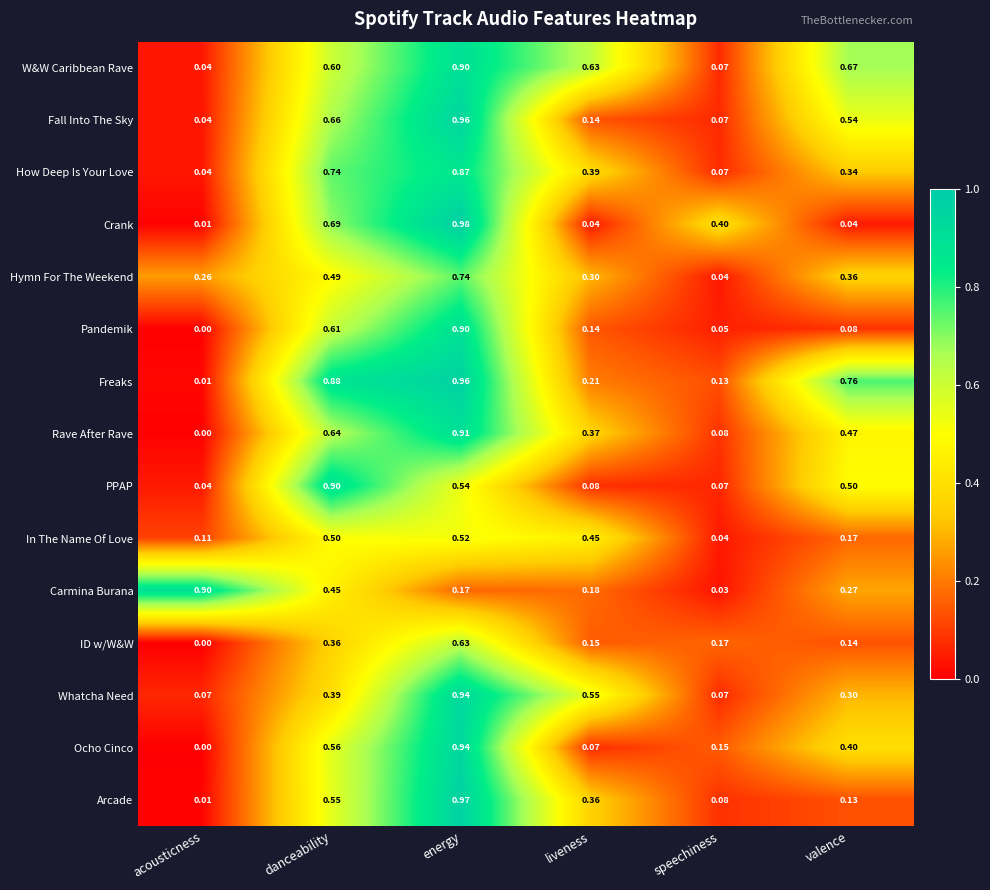

Which series has the largest total across all categories?

Freaks